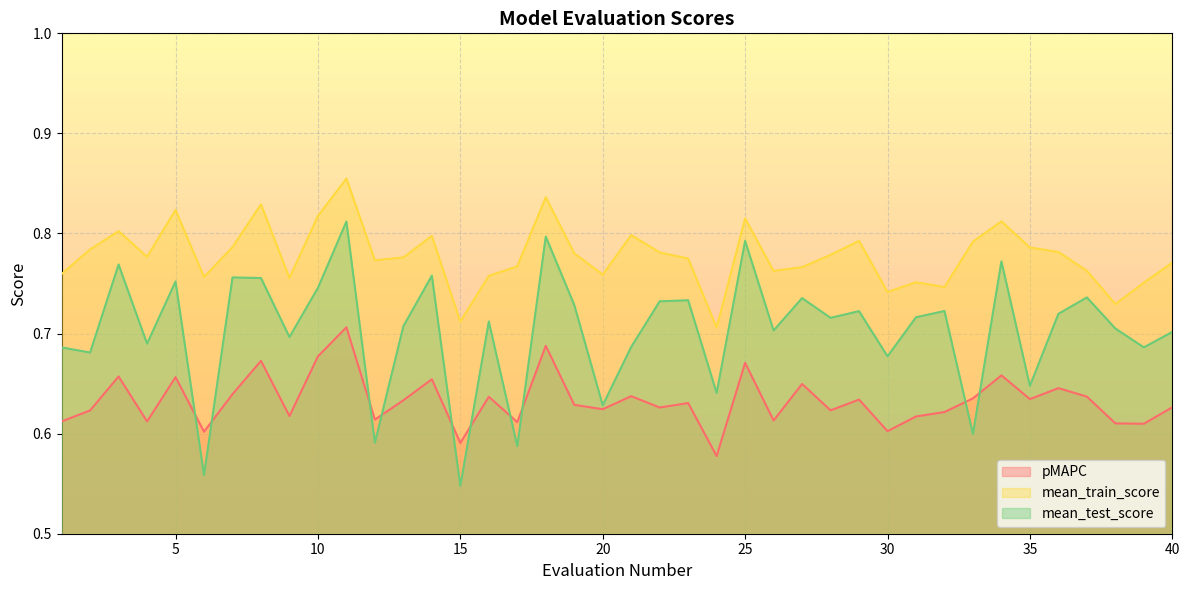

List the series in order of their peak value, lowest first.

pMAPC, mean_test_score, mean_train_score